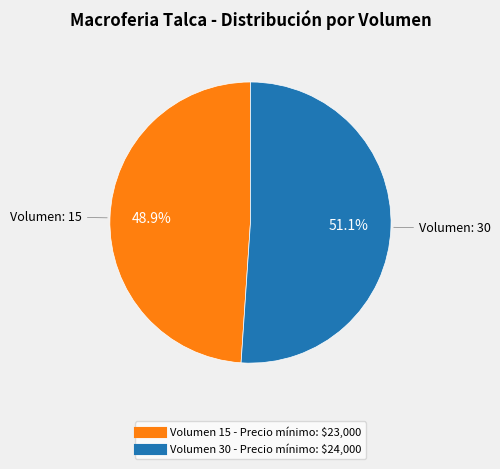

Is there a majority slice in this chart?

Yes